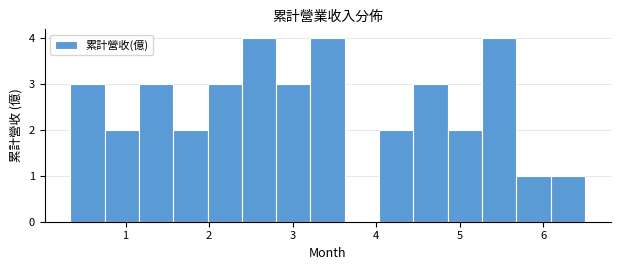

Reading left to right, transcribe this chart: for each bar, give the range it covers on the x-axis and its height. Neither the bar edges nor the heights are printed on the chart, so give them approximately, as read against the axes.

0.3 to 0.7: 3
0.7 to 1.2: 2
1.2 to 1.6: 3
1.6 to 2.0: 2
2.0 to 2.4: 3
2.4 to 2.8: 4
2.8 to 3.2: 3
3.2 to 3.6: 4
3.6 to 4.0: 0
4.0 to 4.4: 2
4.4 to 4.9: 3
4.9 to 5.3: 2
5.3 to 5.7: 4
5.7 to 6.1: 1
6.1 to 6.5: 1